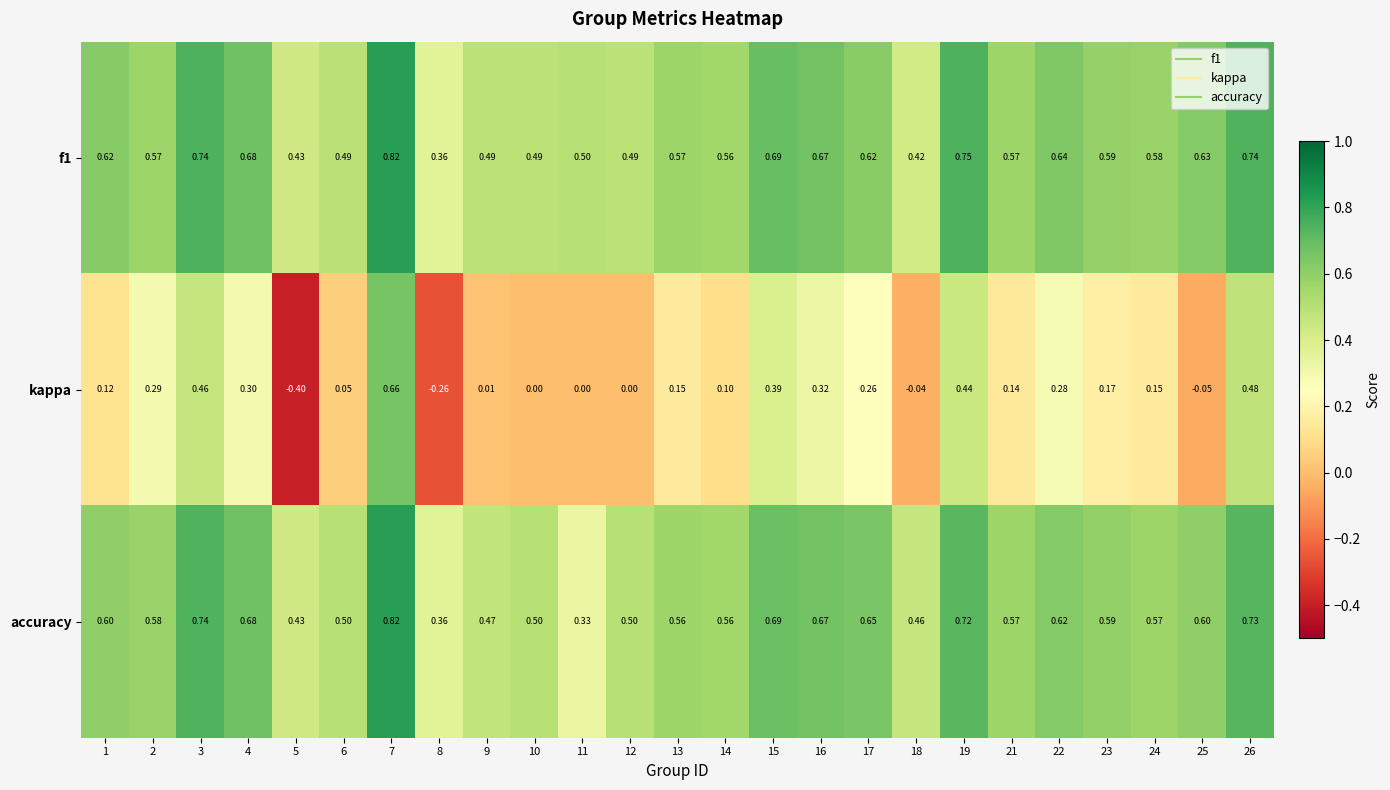

Is the value of f1 at 22 greater than the value of accuracy at 19?

No